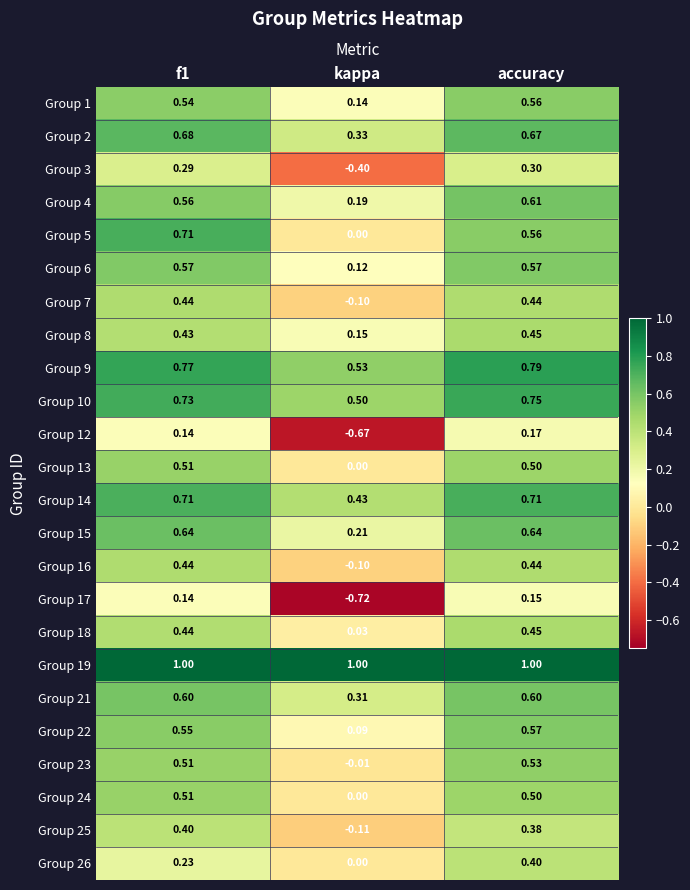

Where is Group 8 nearest to the value 0?

kappa